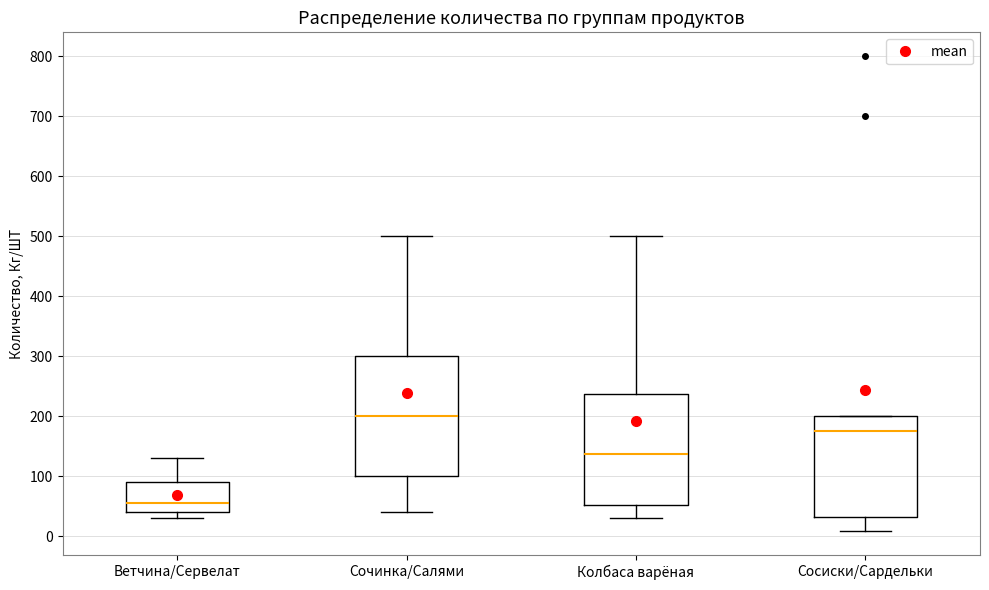

Where does the upper whisker of the box for Сочинка/Салями end on the y-axis? The values are not printed on the chart, so give them approximately, as read against the axis.

500